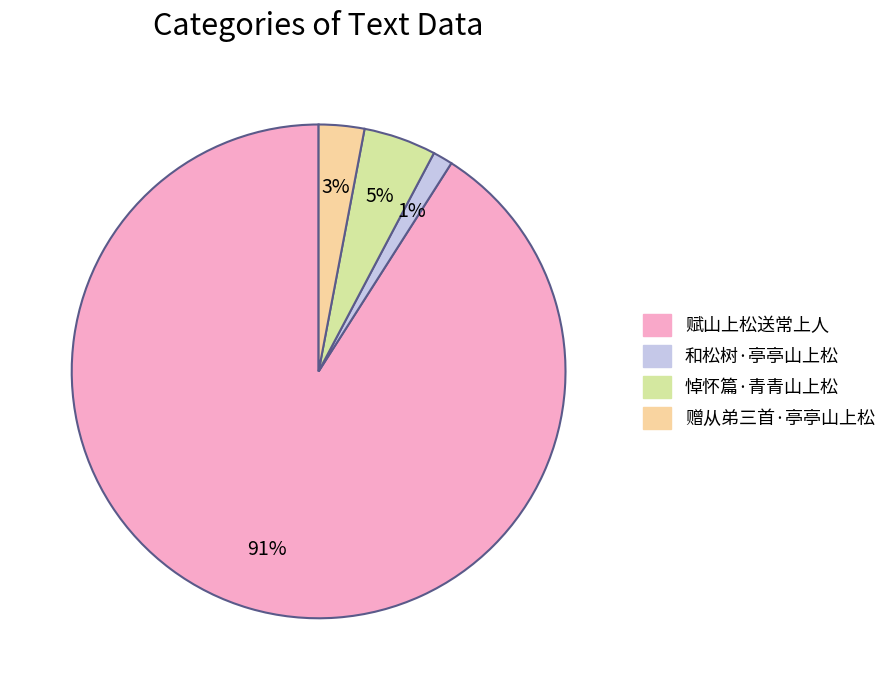

How many slices are in this pie chart?

4